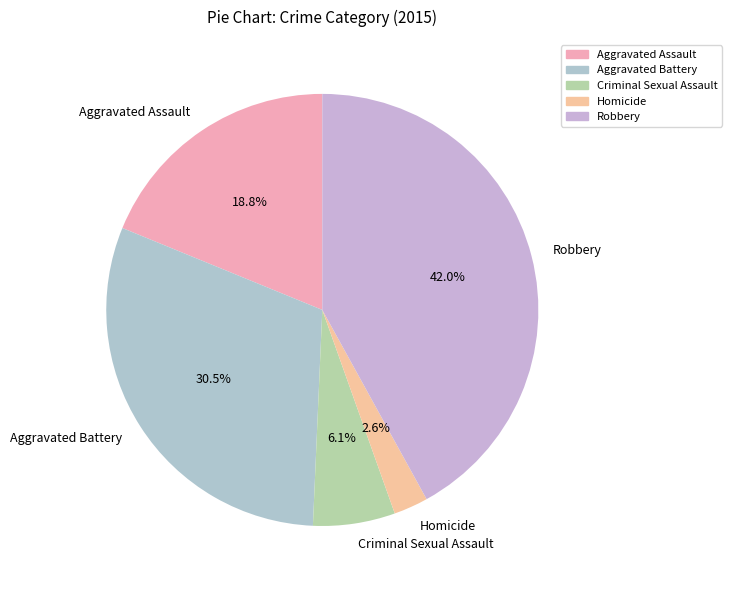

Between Homicide and Aggravated Assault, which is larger?

Aggravated Assault